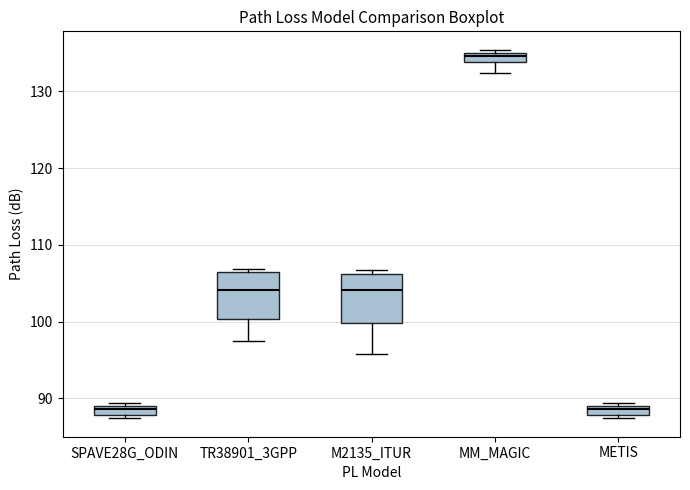

Where is the upper edge of the box for SPAVE28G_ODIN on the y-axis? The values are not printed on the chart, so give them approximately, as read against the axis.

89